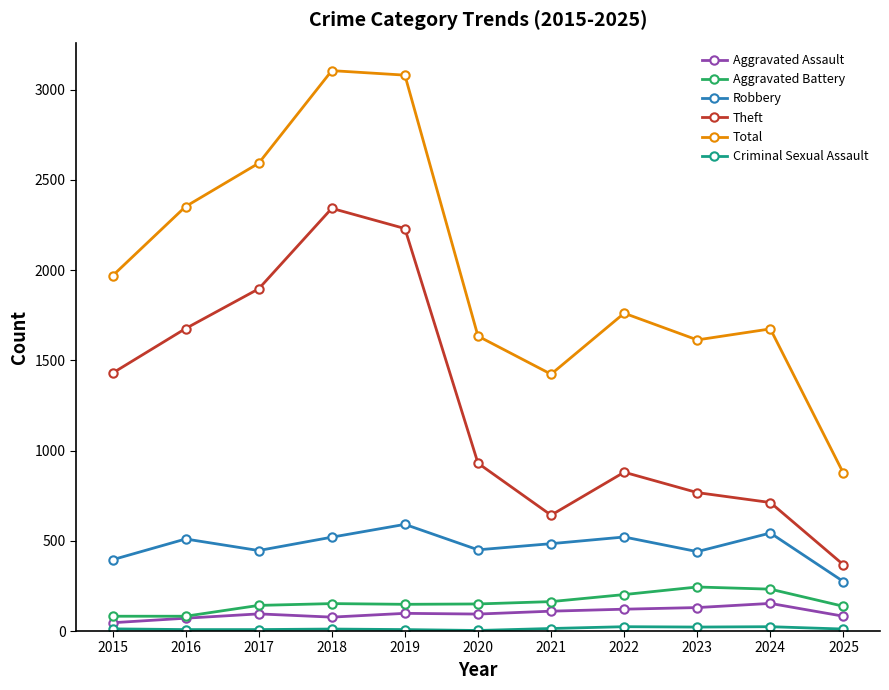

Is the value of Aggravated Battery at 2025 greater than the value of Total at 2015?

No